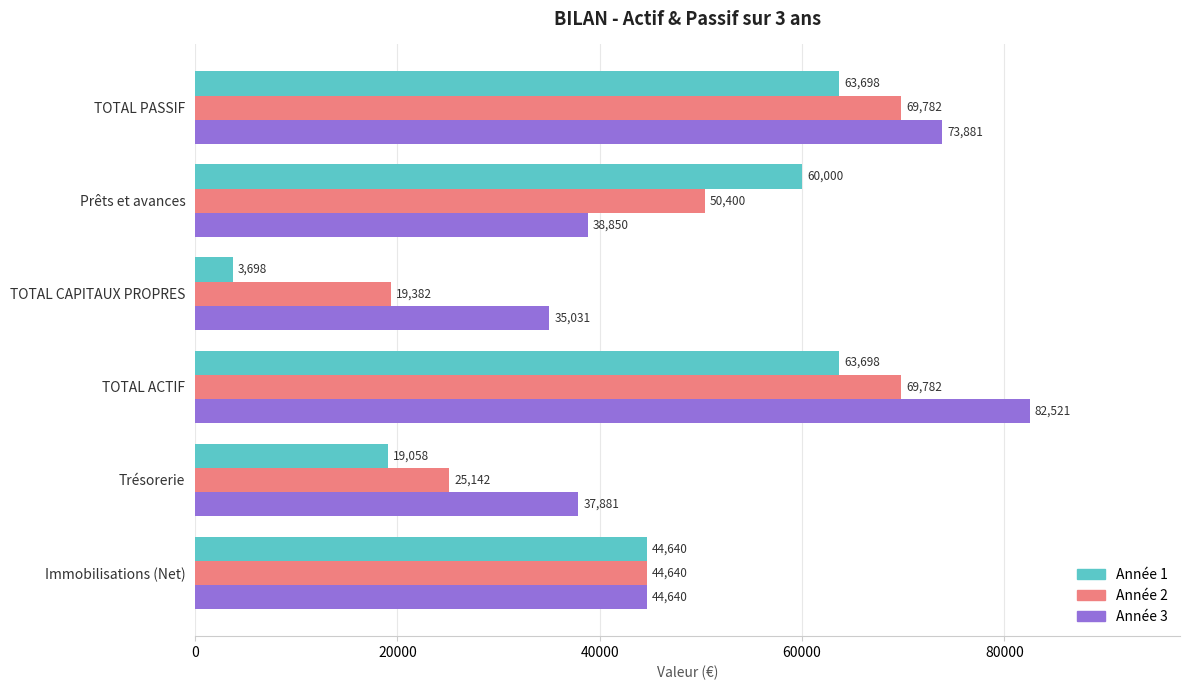

What are all the series names shown in the legend?

Année 1, Année 2, Année 3